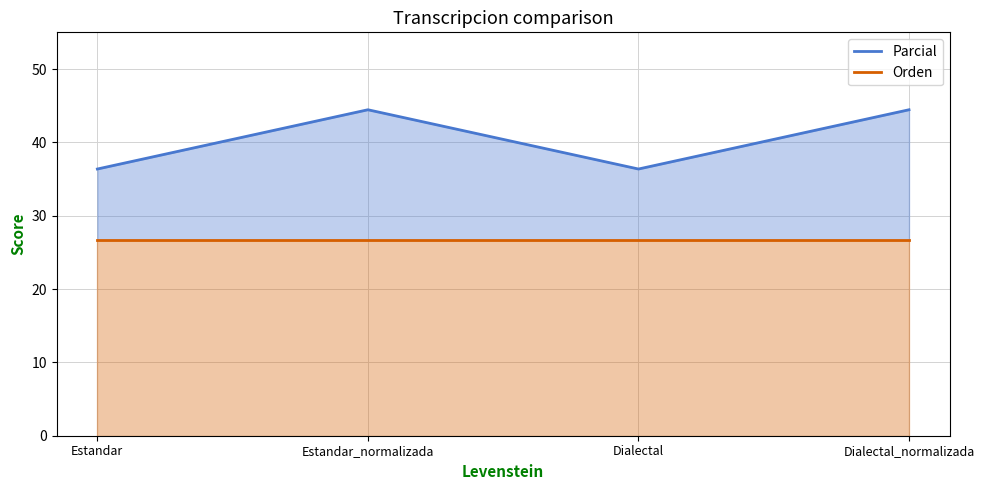

Rank the series at Estandar_normalizada from highest to lowest value.

Parcial, Orden